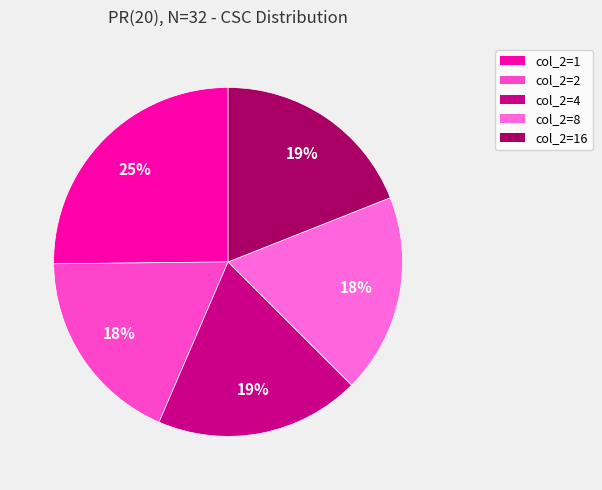

Is there a majority slice in this chart?

No